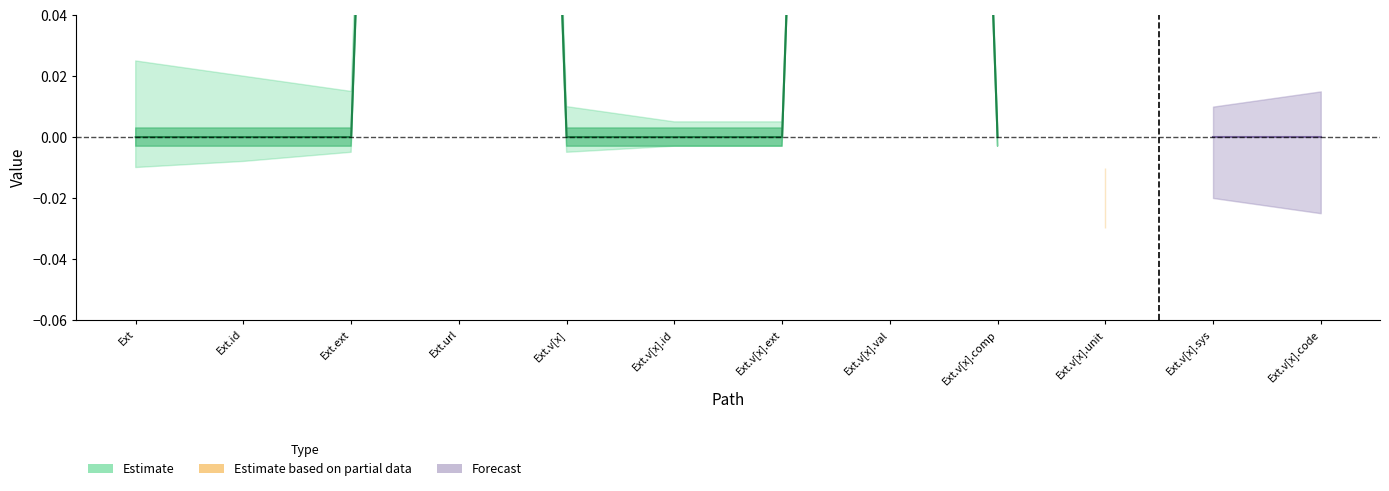

How many lines are shown in the chart?

2